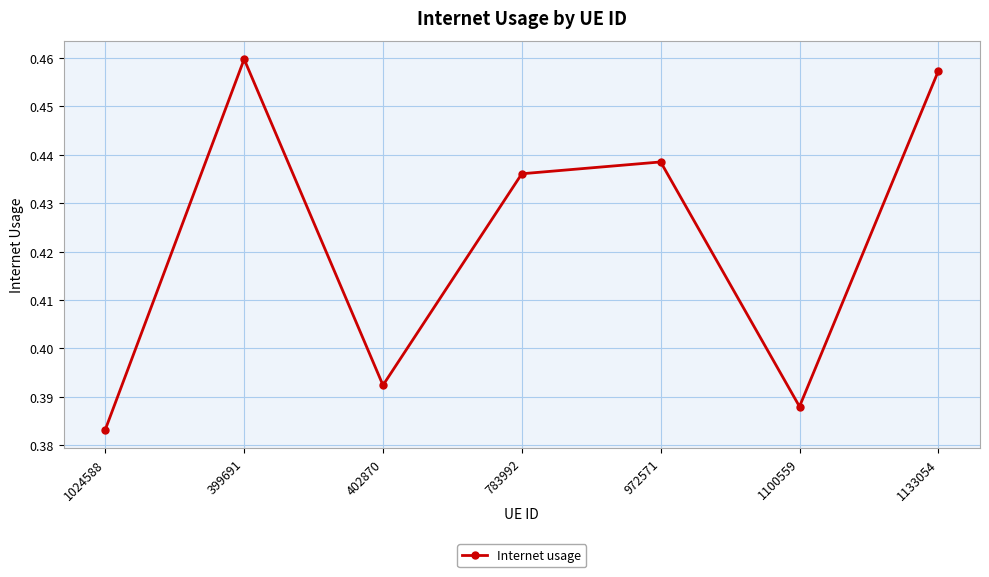

What is the difference between the second highest and second lowest values?

0.1